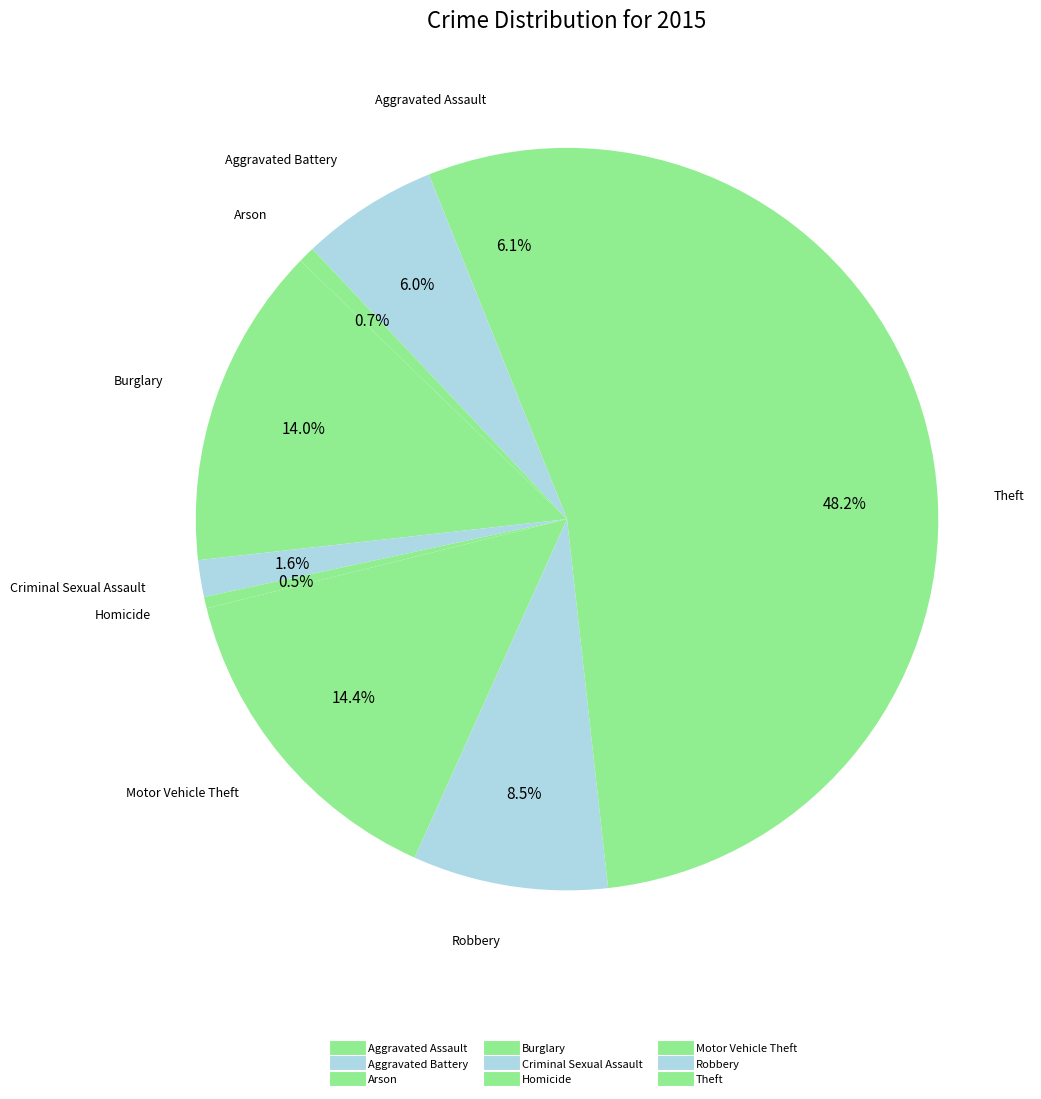

True or false: Aggravated Assault accounts for 6% of the total.

True